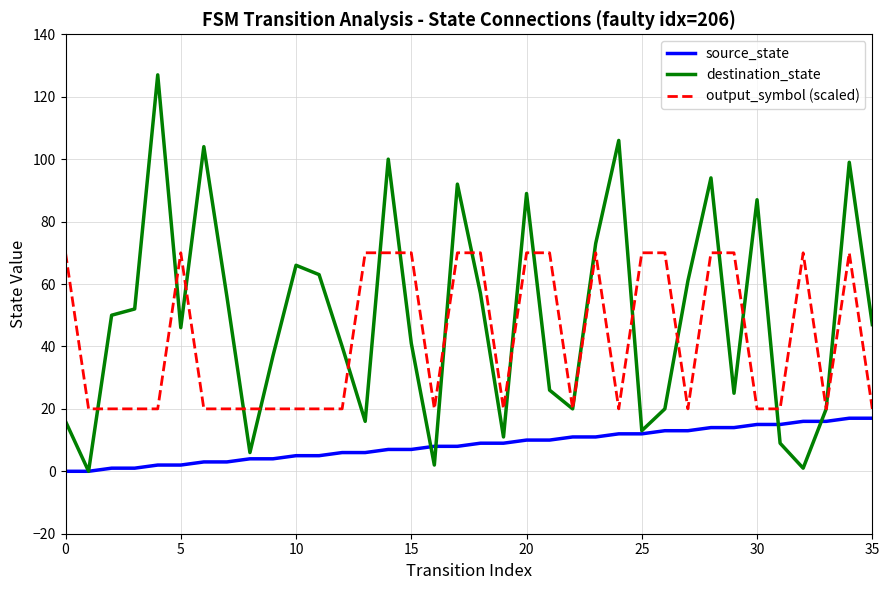

At how many categories does at least one series exceed 81?

9